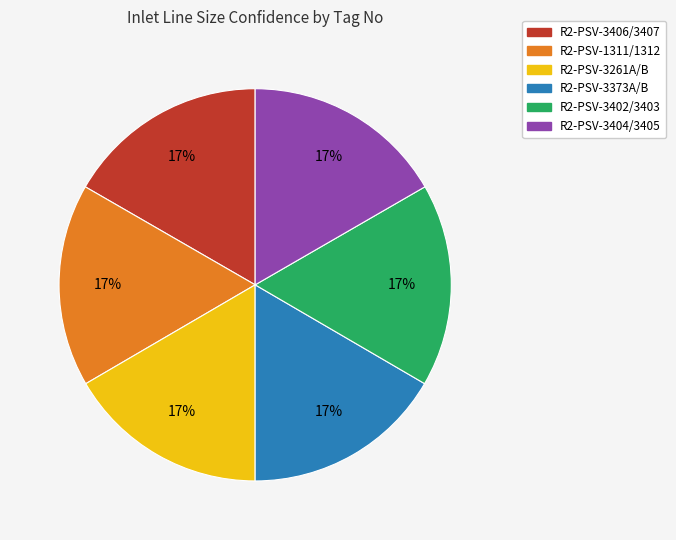

Does R2-PSV-3404/3405 represent more than half of the total?

No